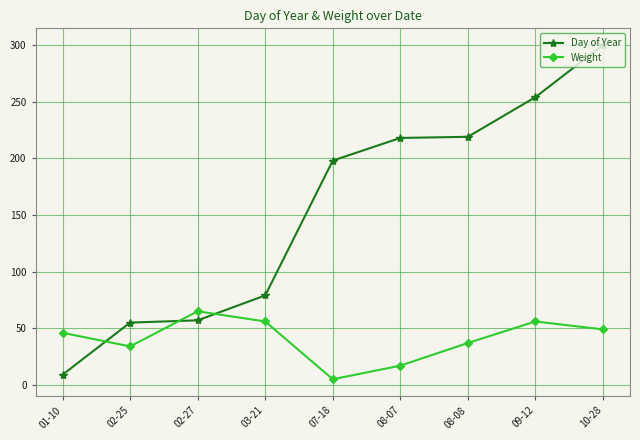

What are all the series names shown in the legend?

Day of Year, Weight